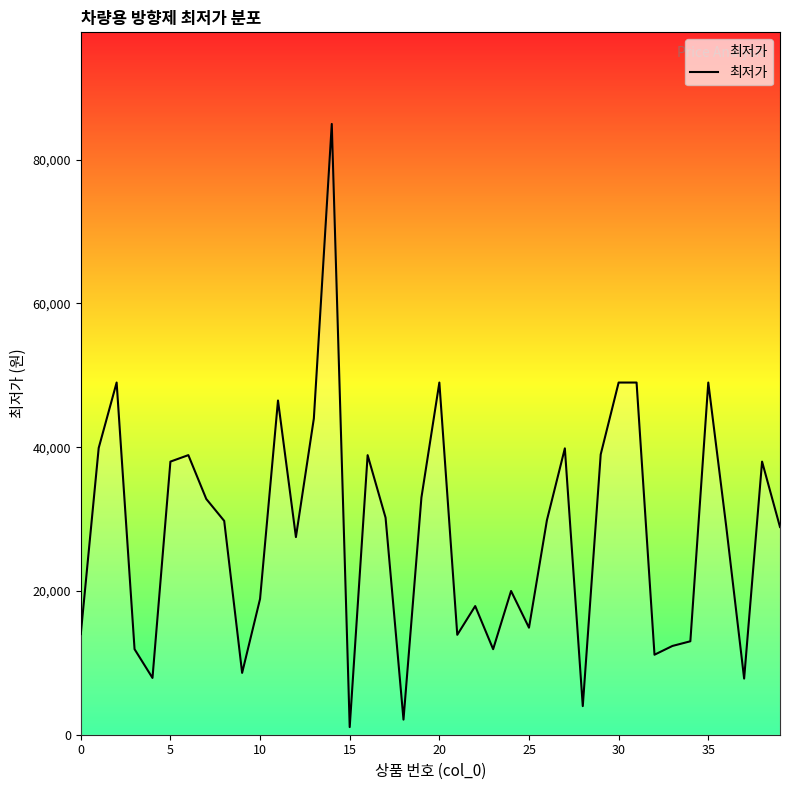

What is the average value?

28134